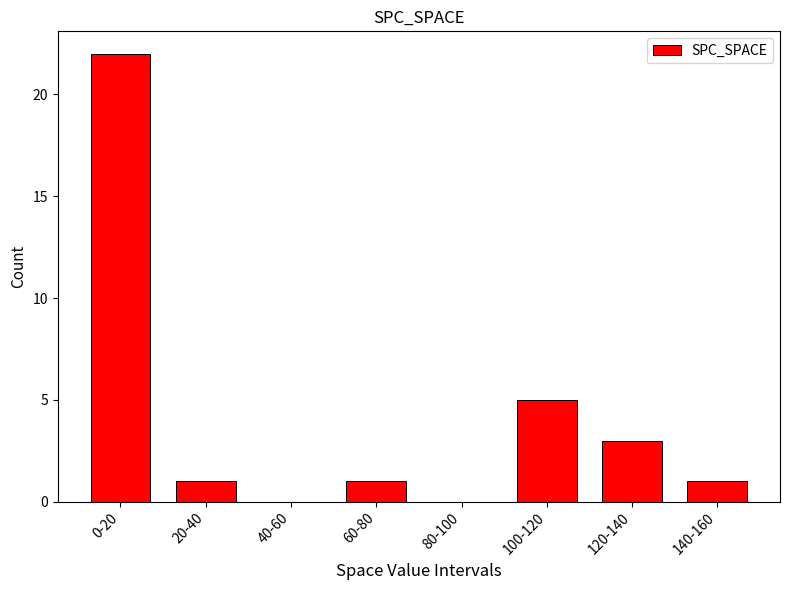

Reading right to left, what are all the values shown in this chart?

140-160=1	120-140=3	100-120=5	80-100=0	60-80=1	40-60=0	20-40=1	0-20=22